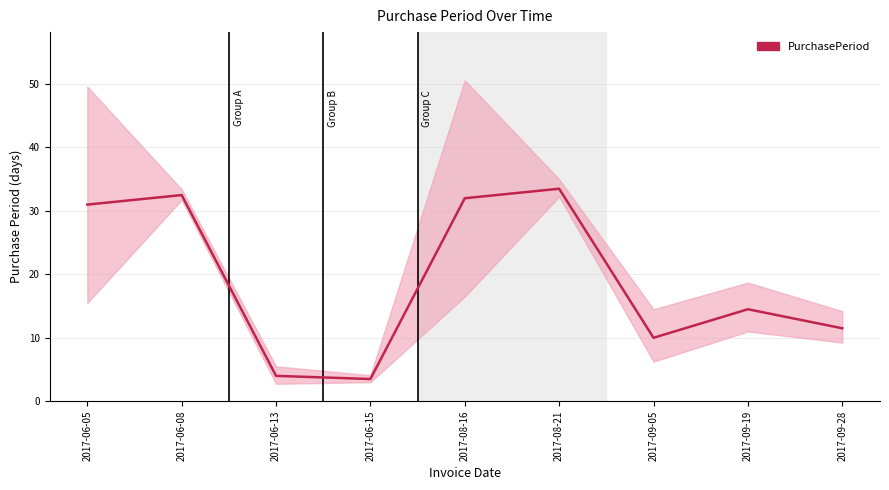

What is the ratio of the value at 2017-09-19 to the value at 2017-09-28?

1.3